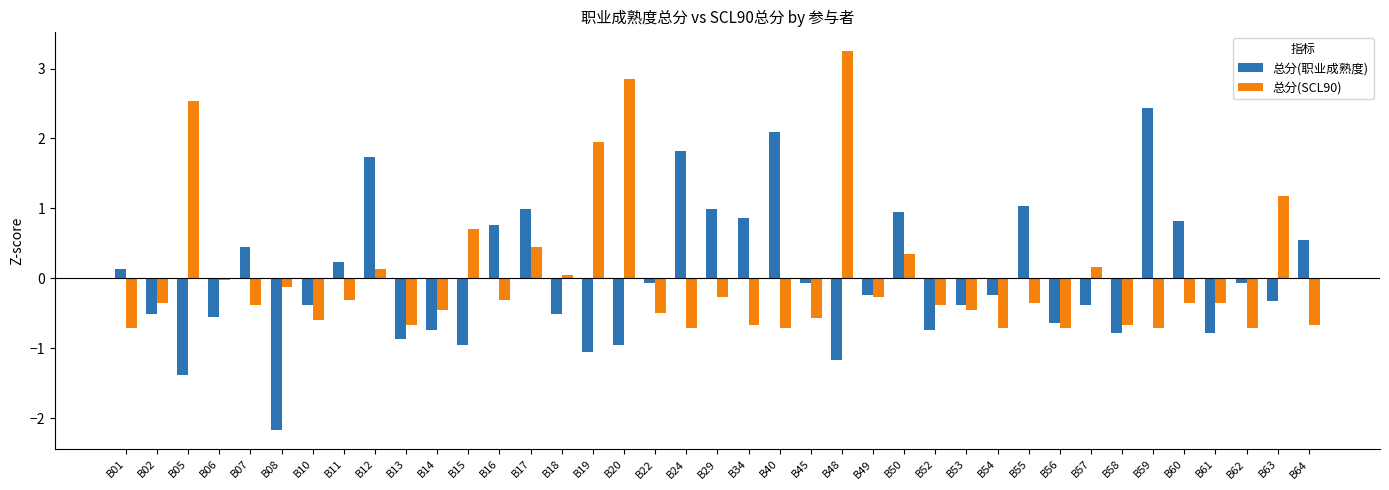

Is it true that 总分(职业成熟度) equals 0.2 at B64?

False